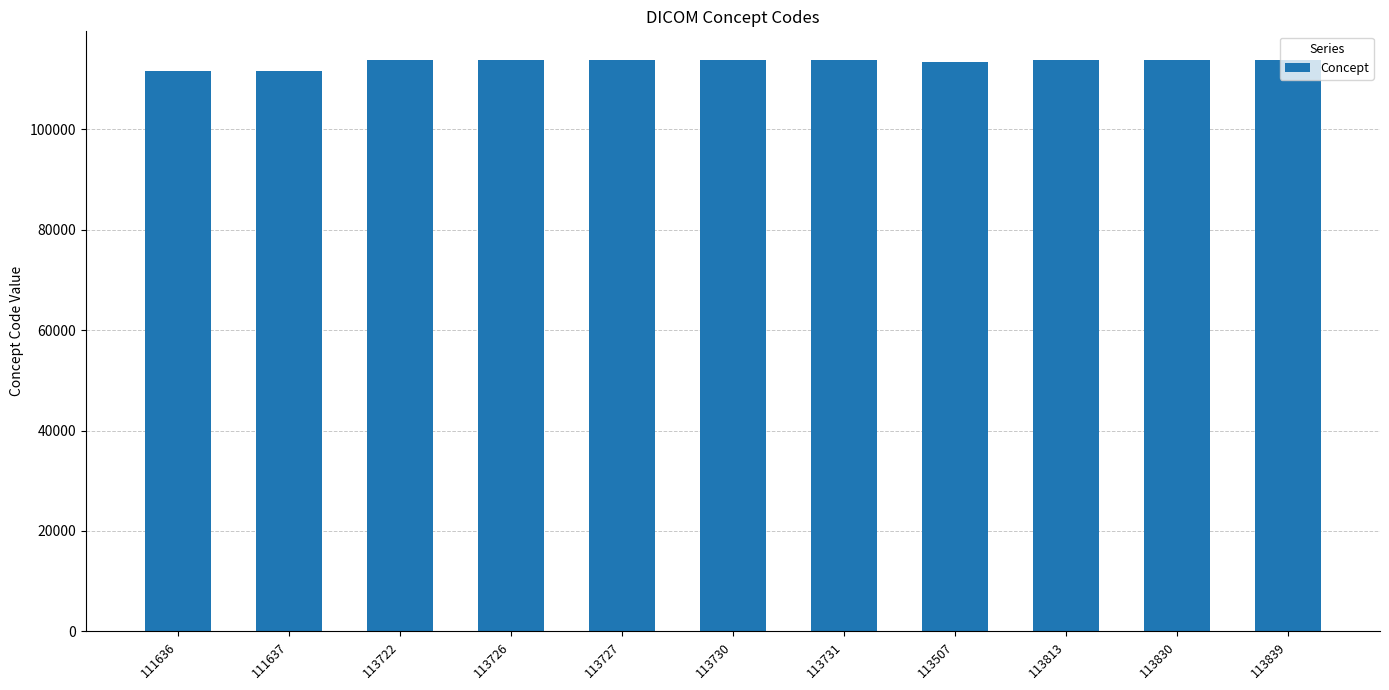

What is the label of the 7th bar from the right?

113727